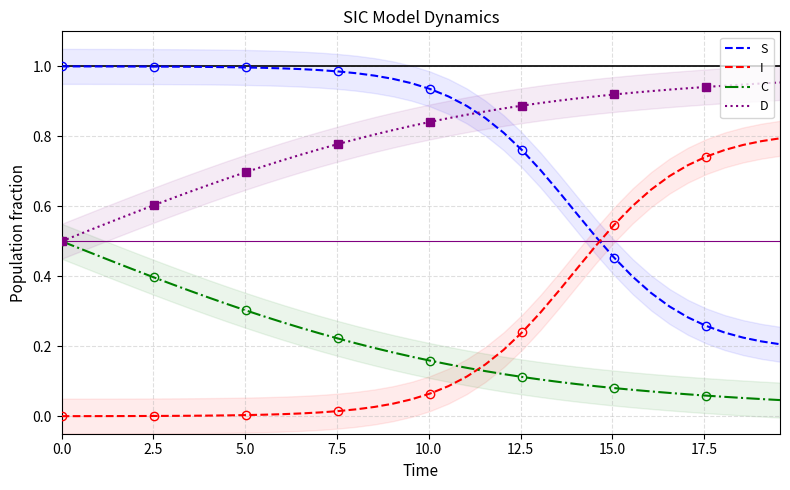

Is this an area chart (filled region under the line)?

No